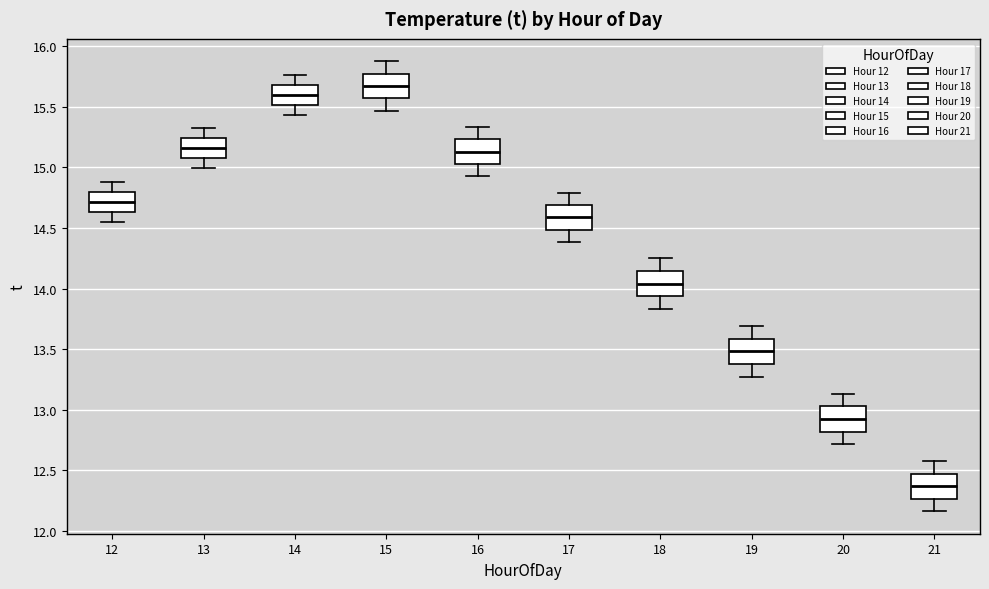

Where is the lower edge of the box at x = 20 on the y-axis? The values are not printed on the chart, so give them approximately, as read against the axis.

12.80